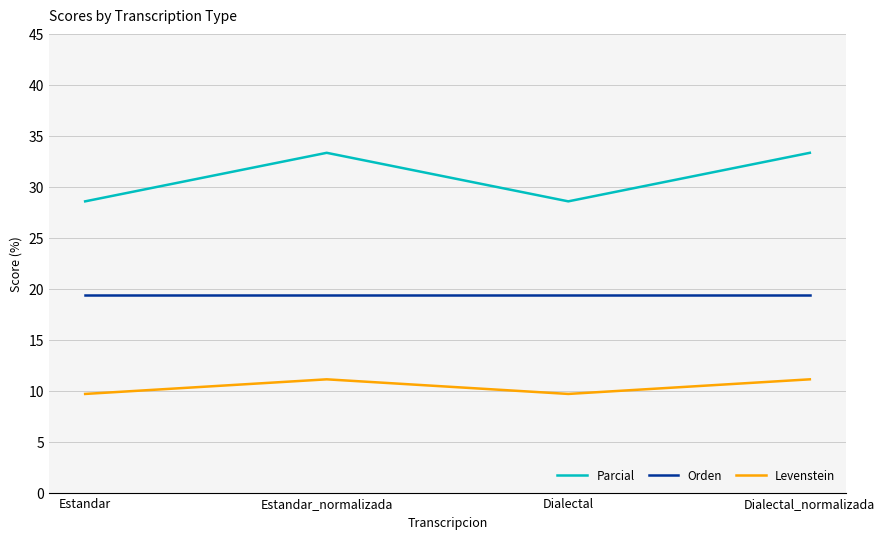

Rank the series by their average value, from highest to lowest.

Parcial, Orden, Levenstein